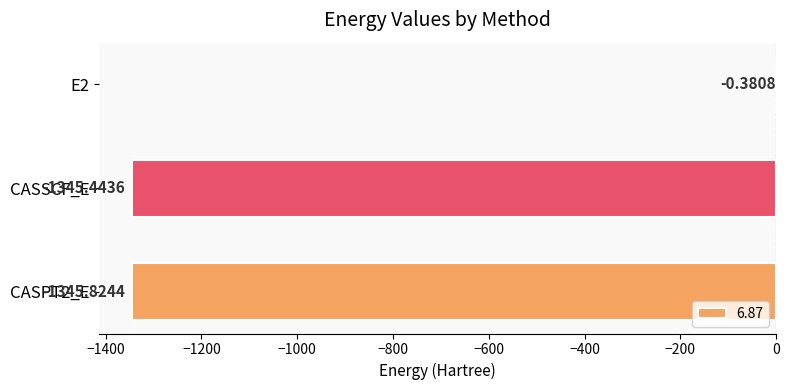

At which category does the chart reach its peak across all series?

E2